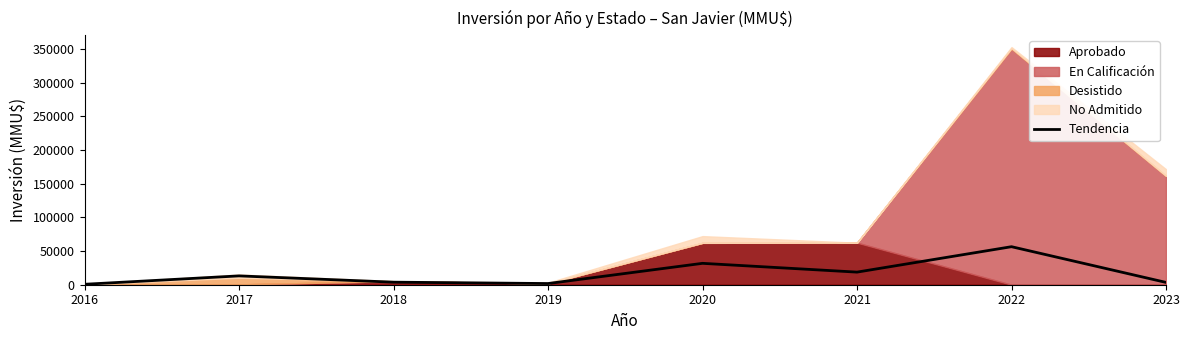

What is the sum of all values?

129738.8